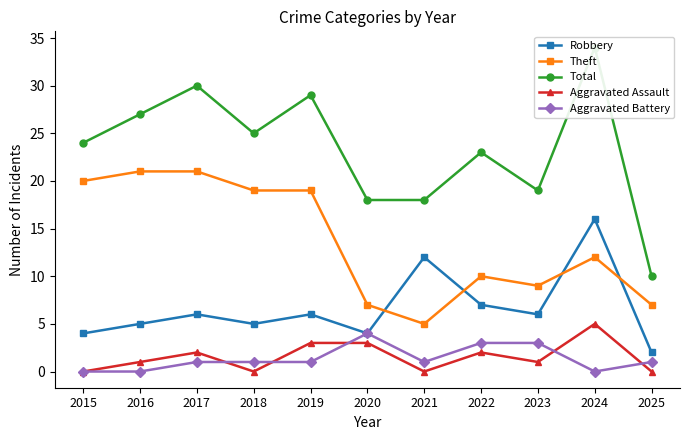

Is it true that Total equals 27 at 2016?

True